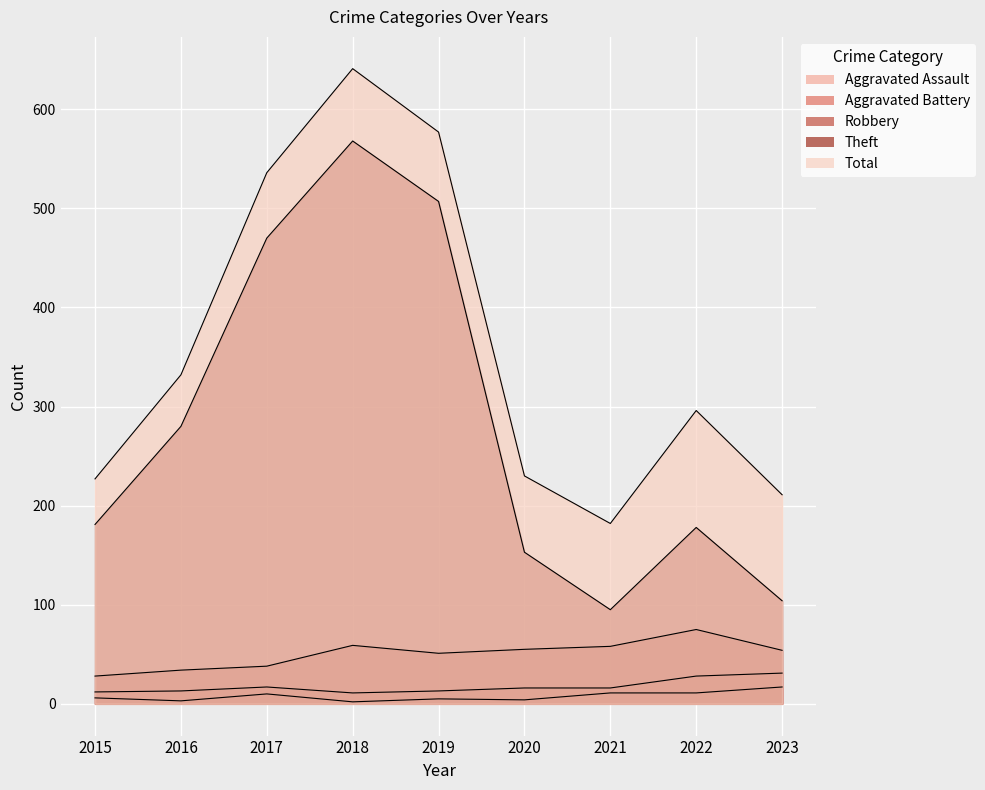

Reading left to right, list all the values displayed in this chart.

Aggravated Assault: 6	3	10	2	5	4	11	11	17
Aggravated Battery: 12	13	17	11	13	16	16	28	31
Robbery: 28	34	38	59	51	55	58	75	54
Theft: 181	280	470	568	507	153	95	178	104
Total: 227	332	536	641	577	230	182	296	211